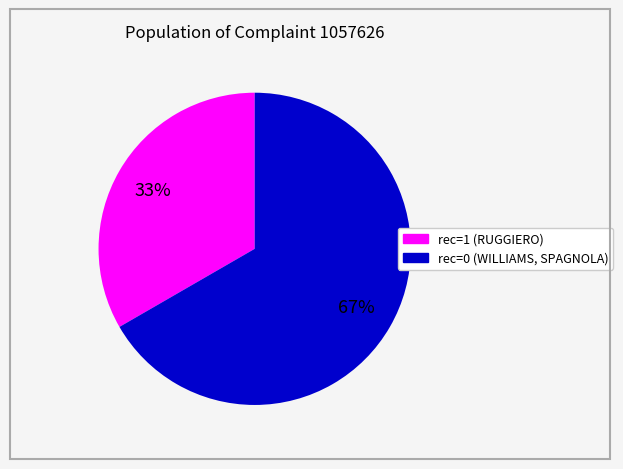

To the nearest percent, what is the average slice percentage?

50%